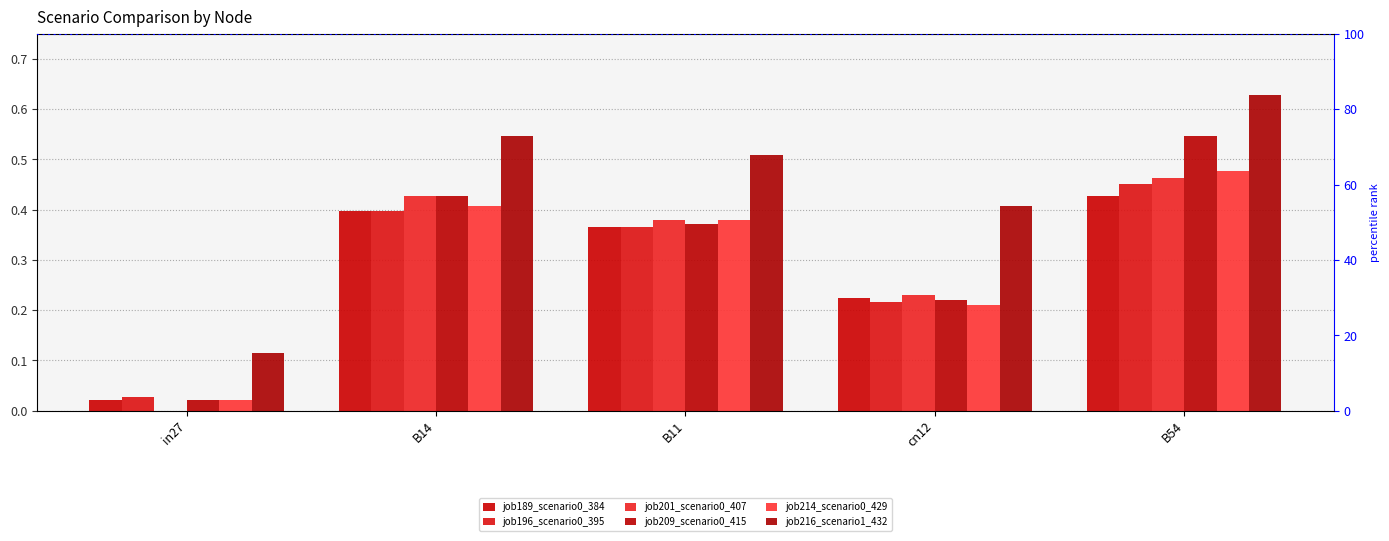

What is the approximate value of job209_scenario0_415 at cn12?

0.2